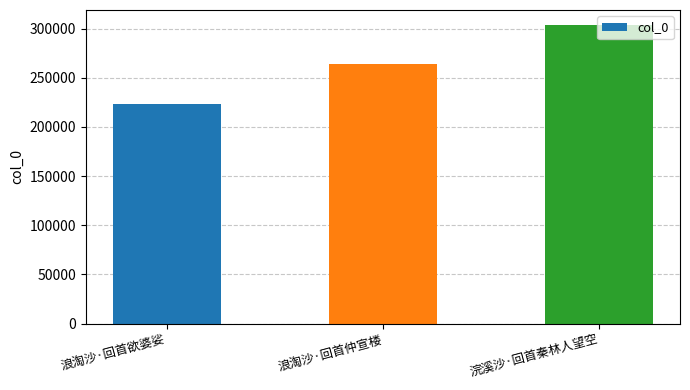

Where is the data nearest to the value 263568?

浪淘沙·回首仲宣楼